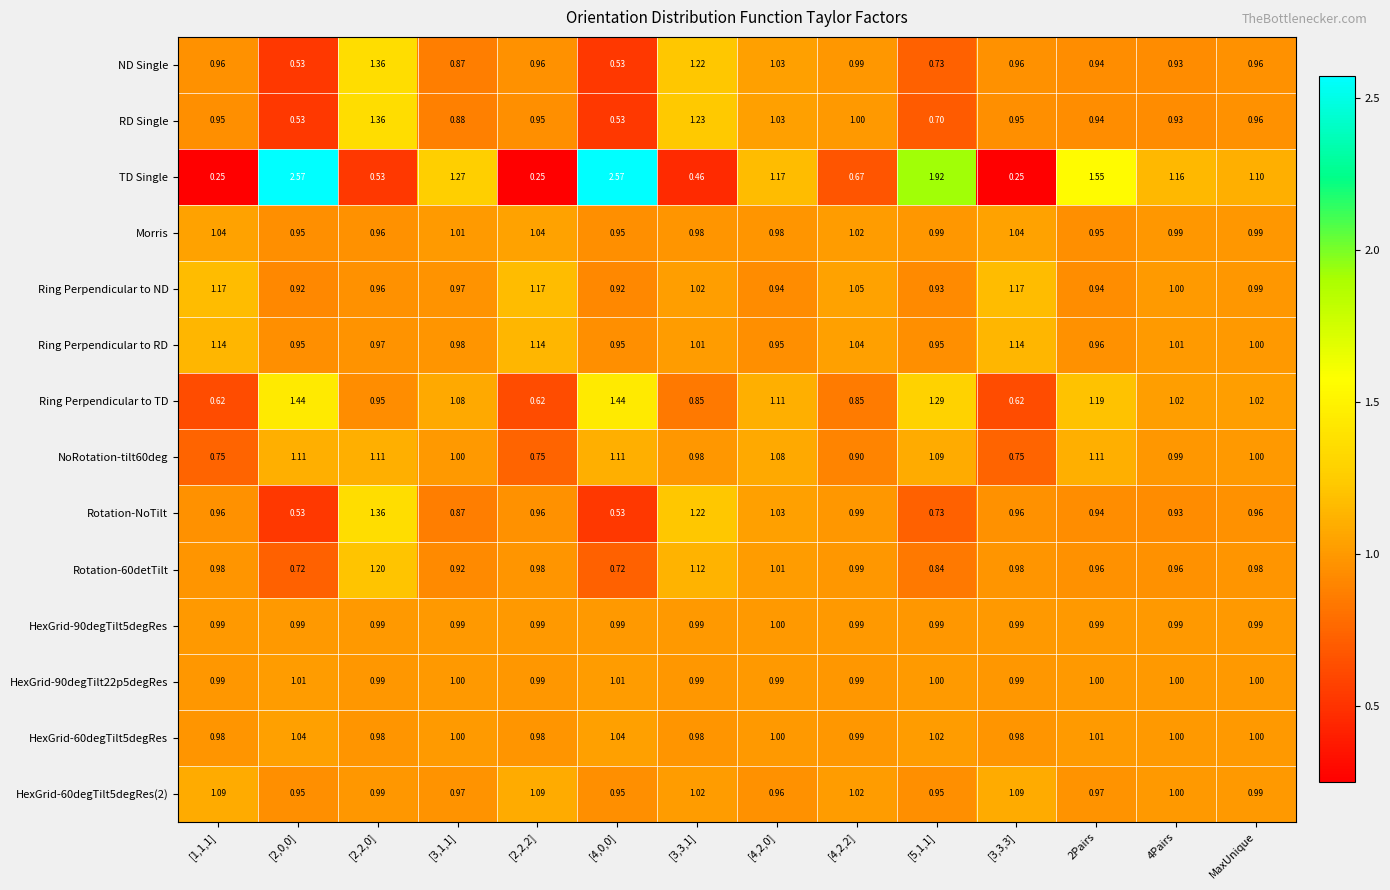

Which series has the widest spread of values?

TD Single